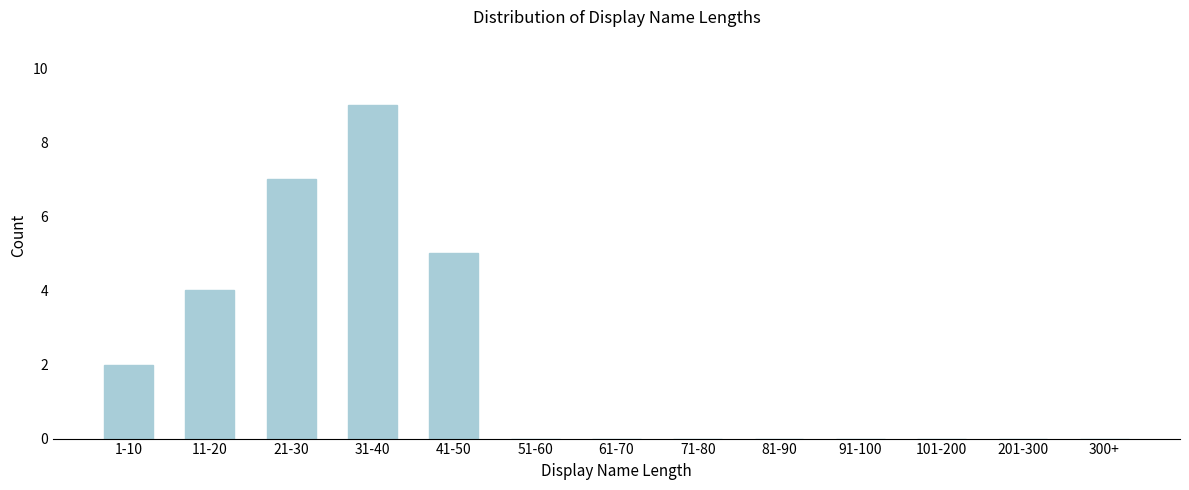

Reading left to right, transcribe all the data shown in this chart.

1-10=2	11-20=4	21-30=7	31-40=9	41-50=5	51-60=0	61-70=0	71-80=0	81-90=0	91-100=0	101-200=0	201-300=0	300+=0